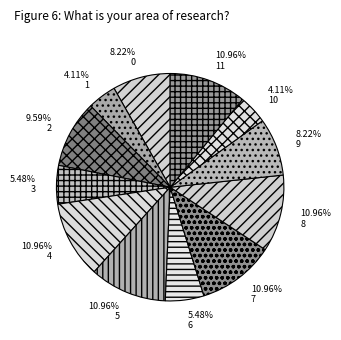

Combined, what portion of the pie is 4 and 2?

20.5%